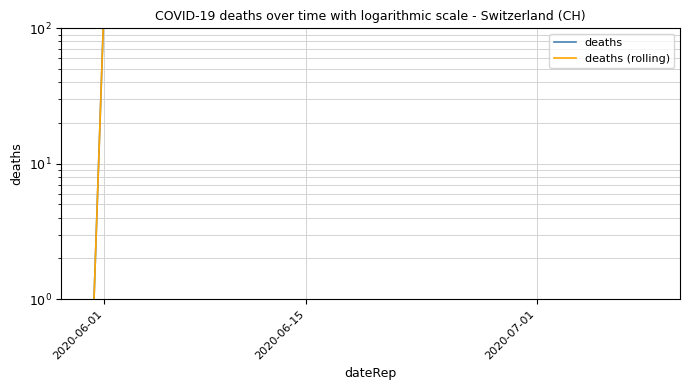

Does the chart display data point markers on the line(s)?

No